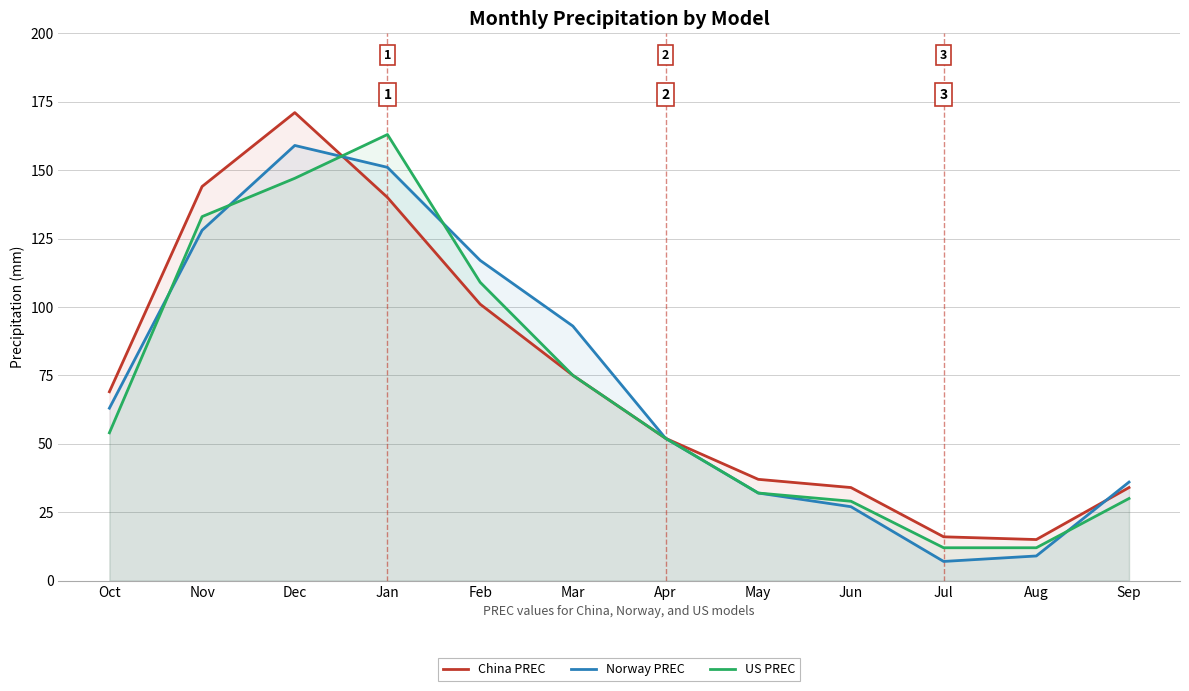

Is the value of Norway PREC at Dec greater than the value of US PREC at Jan?

No